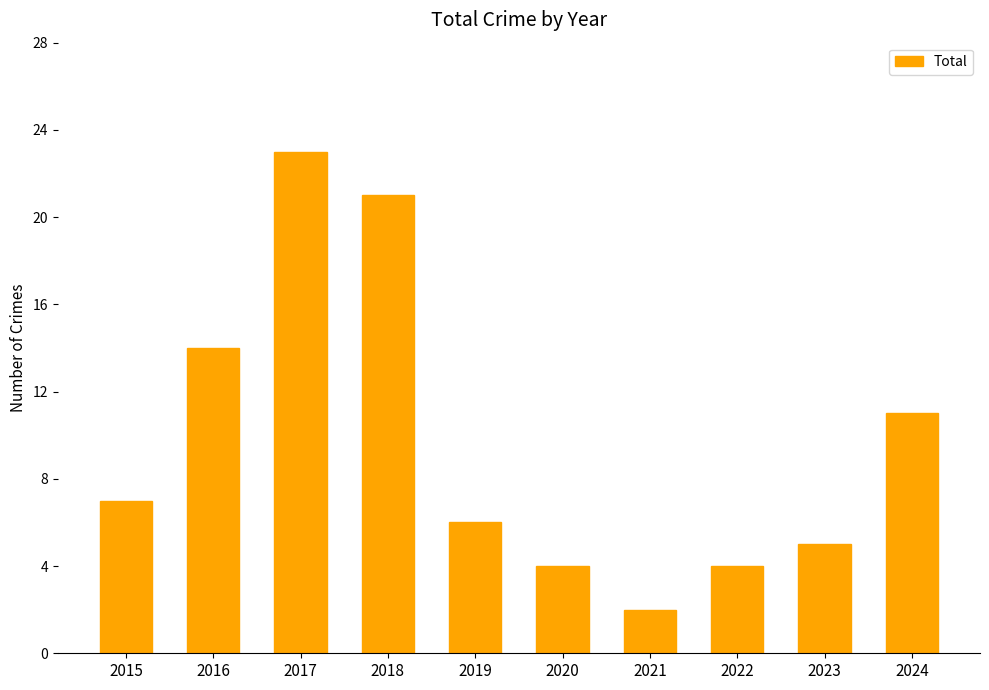

How many bars are there in total?

10